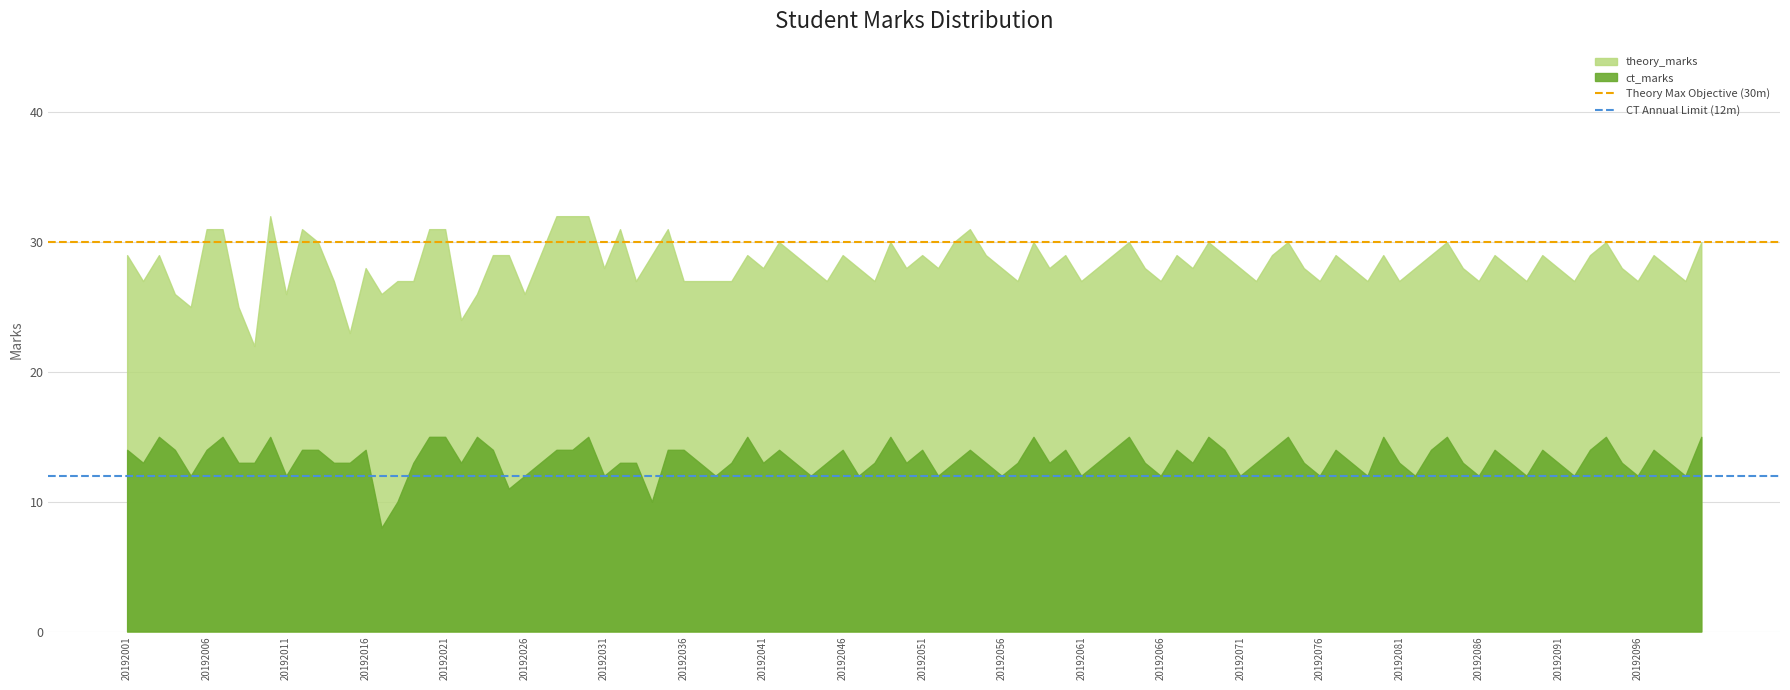

What is the value of the Theory Max Objective (30m) point at the 1st from the left?

30